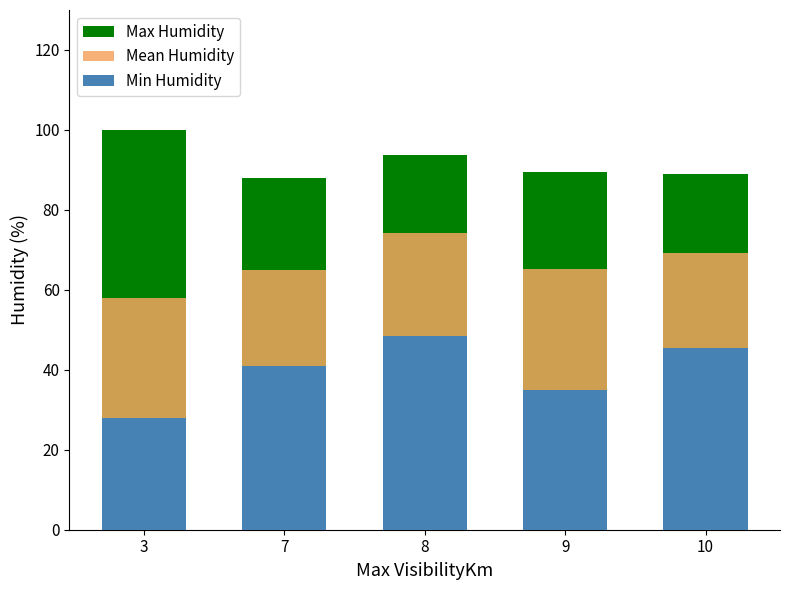

What are all the series names shown in the legend?

Max Humidity, Mean Humidity, Min Humidity